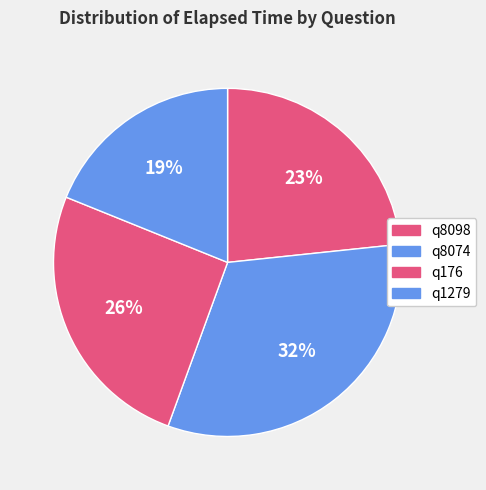

The q8098 slice represents 35% of the pie. True or false?

False